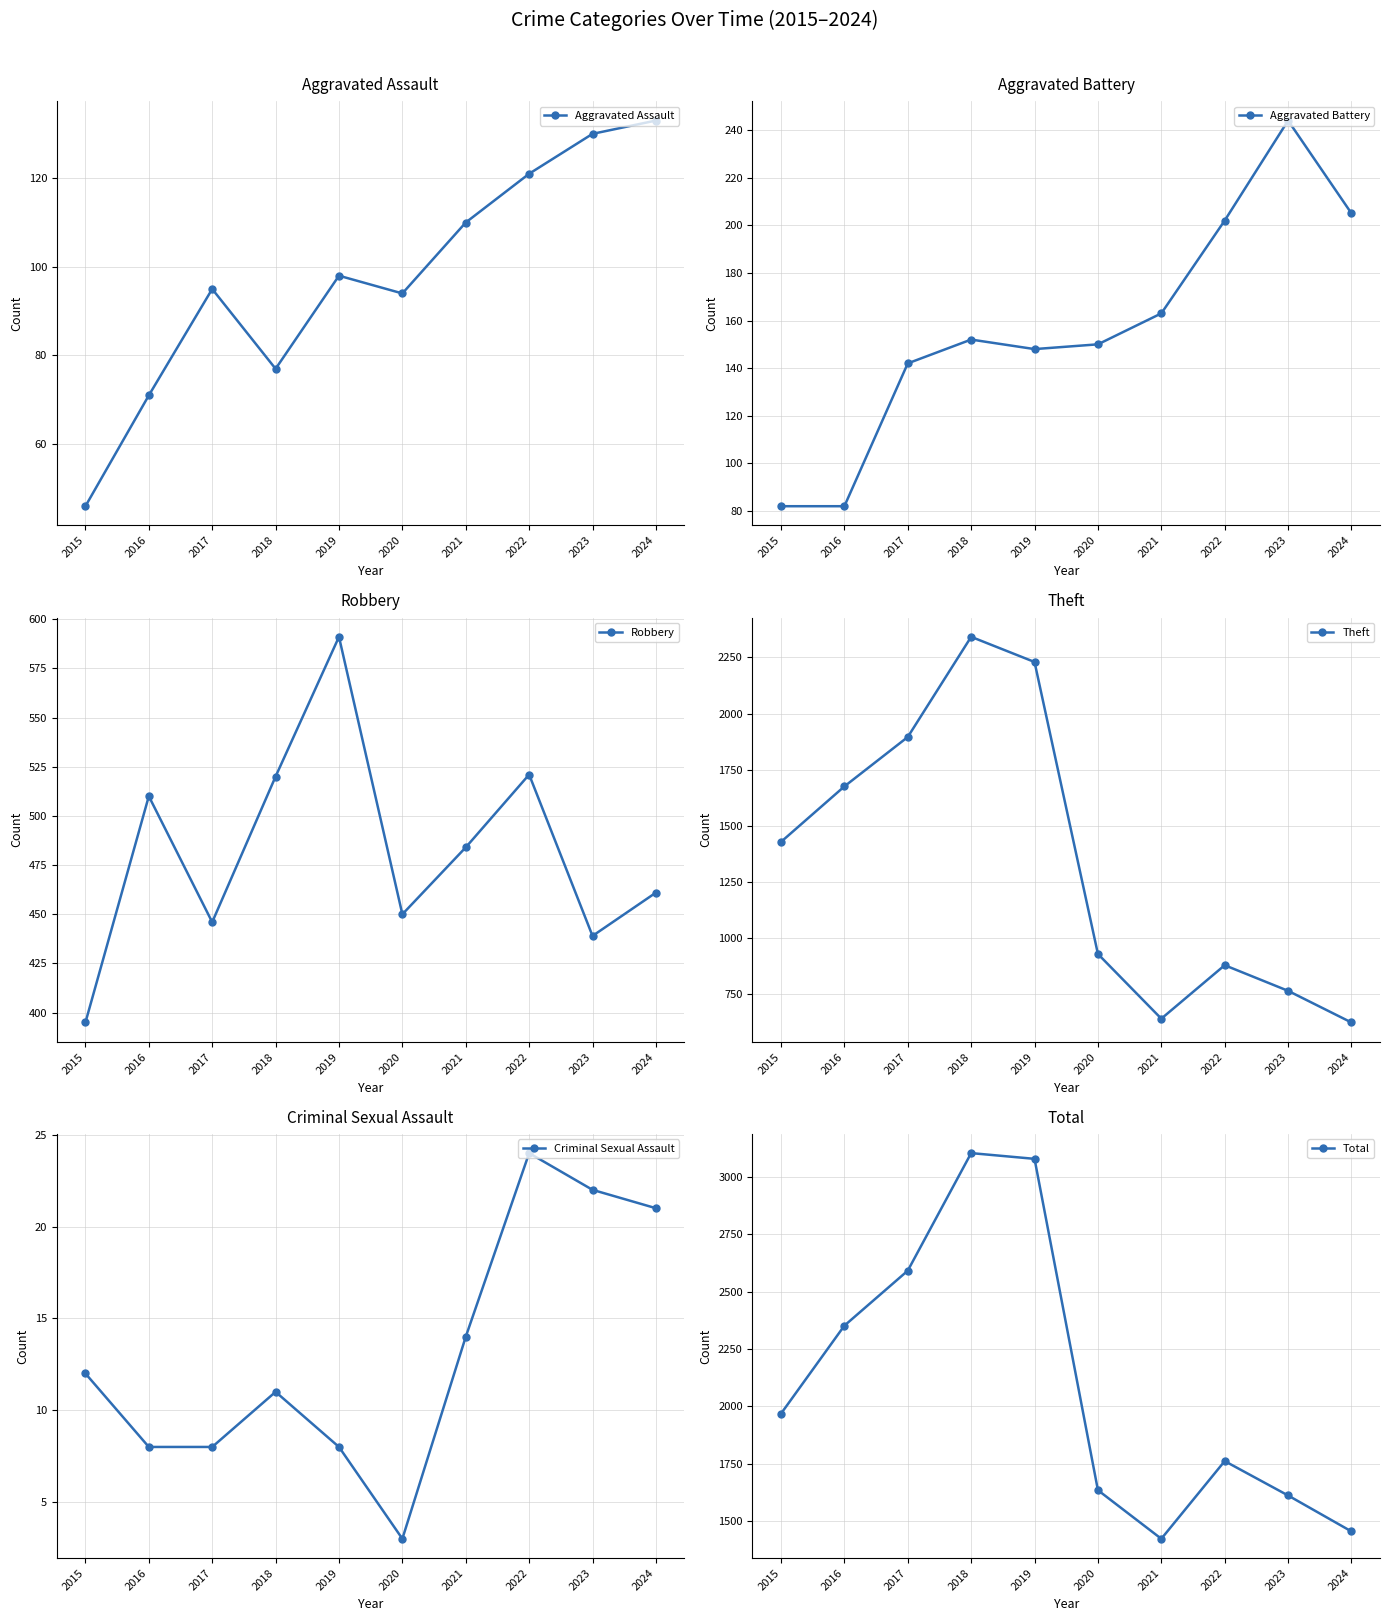

Reading right to left, list all the values displayed in this chart.

Aggravated Assault: 2024=133	2023=130	2022=121	2021=110	2020=94	2019=98	2018=77	2017=95	2016=71	2015=46
Aggravated Battery: 2024=205	2023=244	2022=202	2021=163	2020=150	2019=148	2018=152	2017=142	2016=82	2015=82
Robbery: 2024=461	2023=439	2022=521	2021=484	2020=450	2019=591	2018=520	2017=446	2016=510	2015=395
Theft: 2024=625	2023=766	2022=880	2021=642	2020=930	2019=2230	2018=2342	2017=1896	2016=1676	2015=1429
Criminal Sexual Assault: 2024=21	2023=22	2022=24	2021=14	2020=3	2019=8	2018=11	2017=8	2016=8	2015=12
Total: 2024=1454	2023=1611	2022=1761	2021=1422	2020=1634	2019=3080	2018=3105	2017=2592	2016=2352	2015=1968